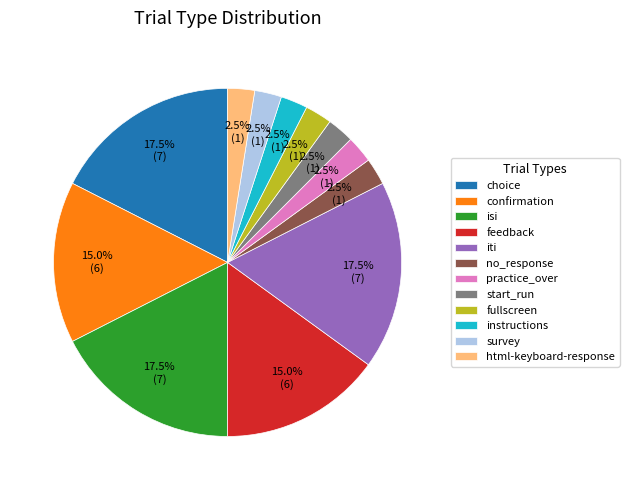

What percentage do instructions and fullscreen together represent?

5.0%